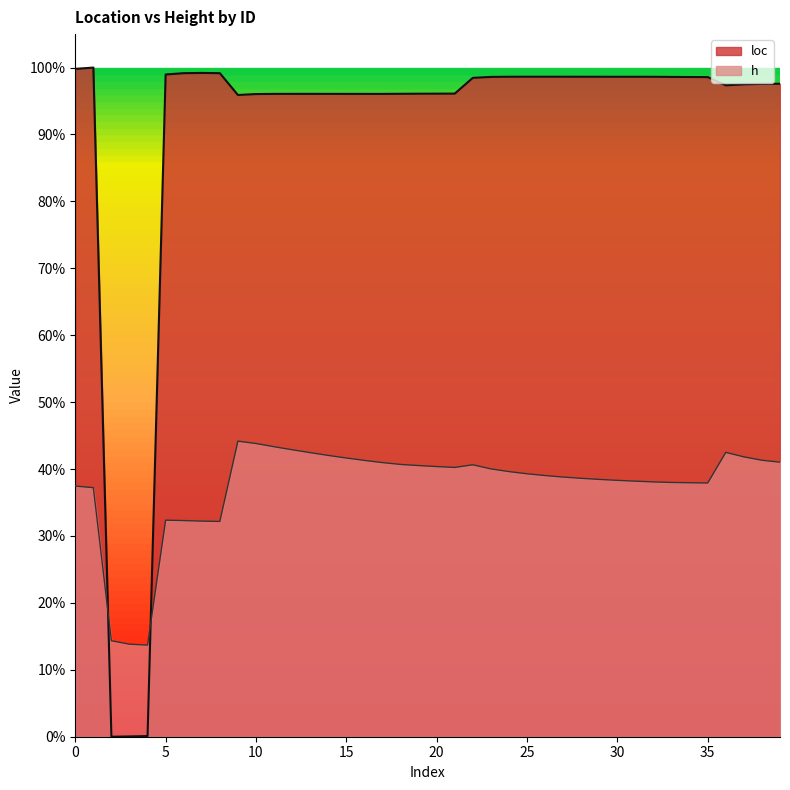

Does the chart display data point markers on the line(s)?

No